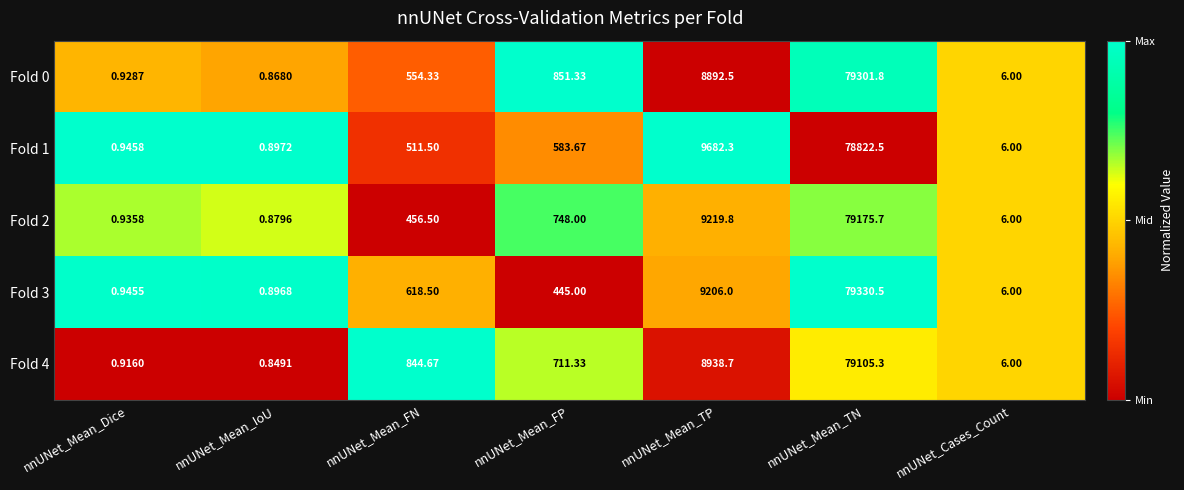

At which category is the sum across all series the highest?

nnUNet_Mean_TN